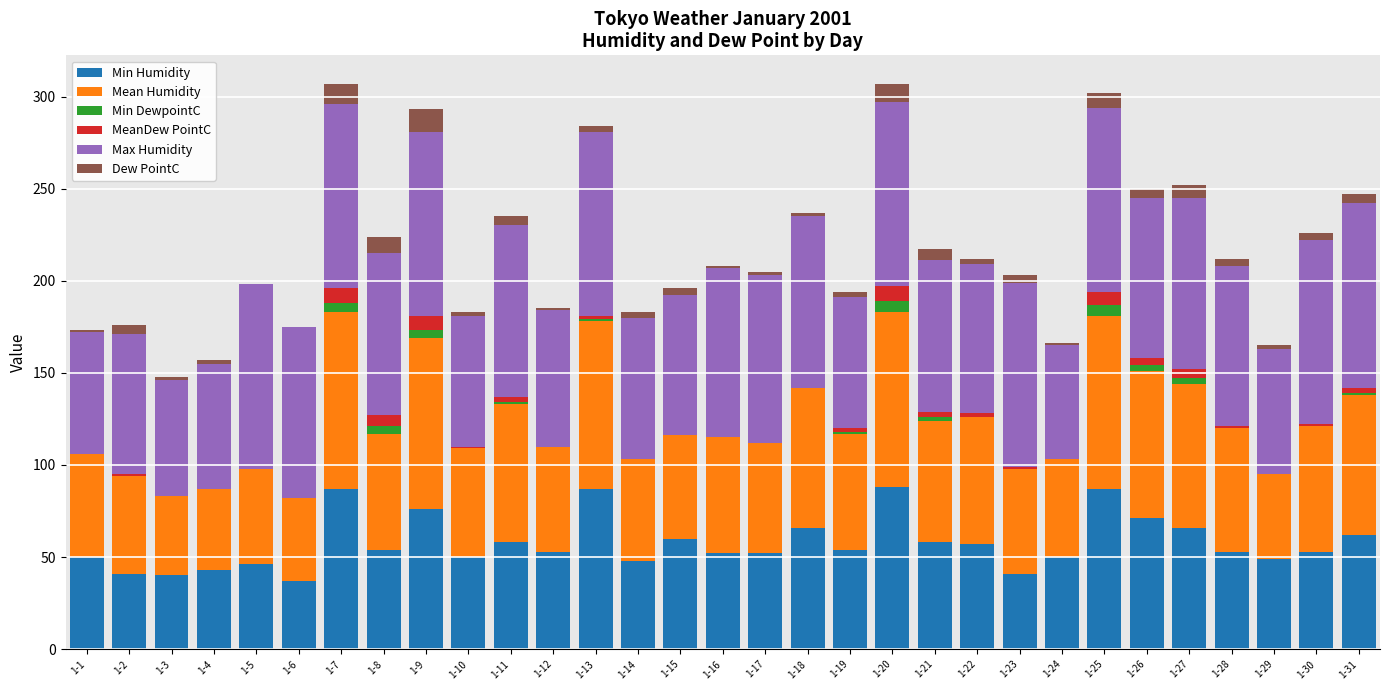

Which series has the largest range (max minus min)?

Min Humidity